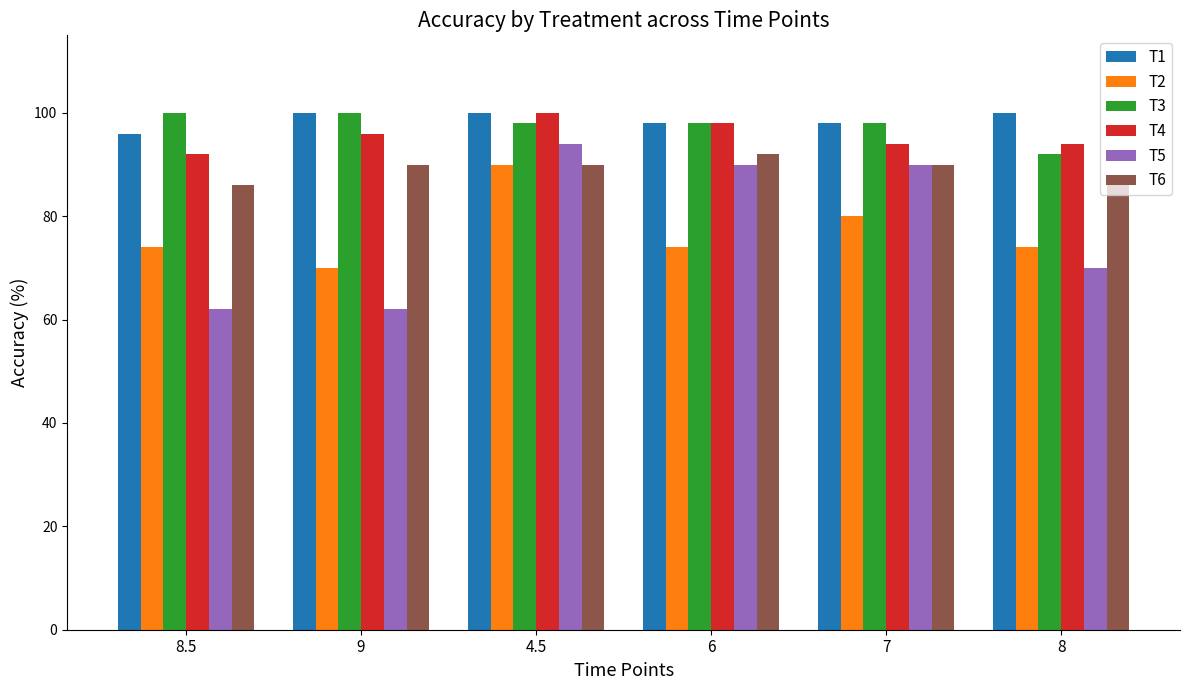

Count the T2 values in the range 74 to 80.

4